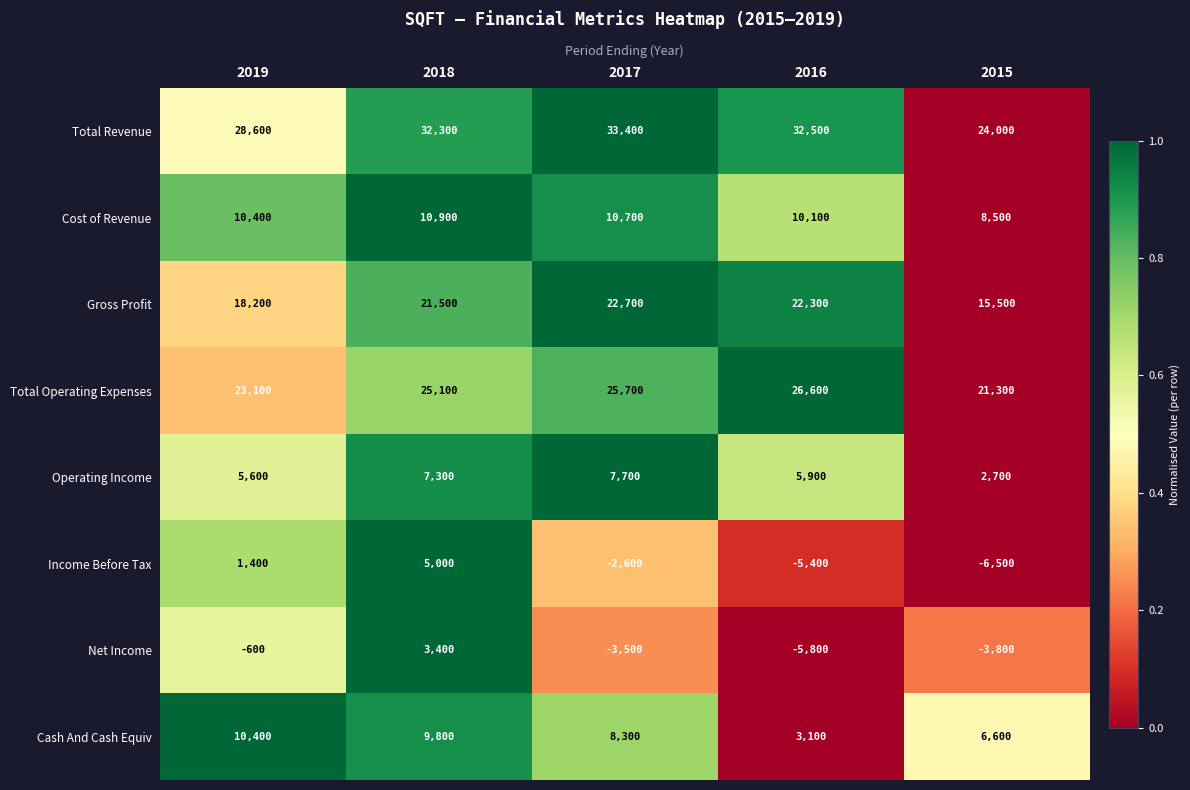

Count the number of data series in this chart.

8